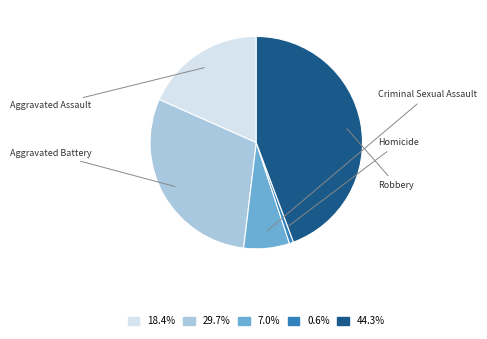

Is there a majority slice in this chart?

No